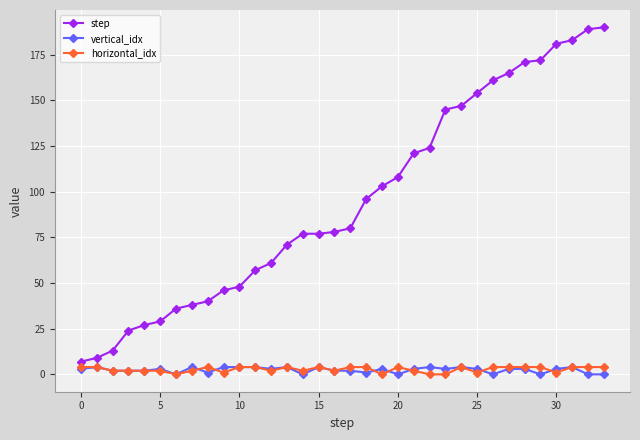

Reading left to right, transcribe all the data shown in this chart.

step: 7	9	13	24	27	29	36	38	40	46	48	57	61	71	77	77	78	80	96	103	108	121	124	145	147	154	161	165	171	172	181	183	189	190
vertical_idx: 3	4	2	2	2	3	0	4	1	4	4	4	3	4	0	4	2	2	1	3	0	3	4	3	4	3	0	3	3	0	3	4	0	0
horizontal_idx: 4	4	2	2	2	2	0	2	4	1	4	4	2	4	2	4	2	4	4	0	4	2	0	0	4	1	4	4	4	4	1	4	4	4